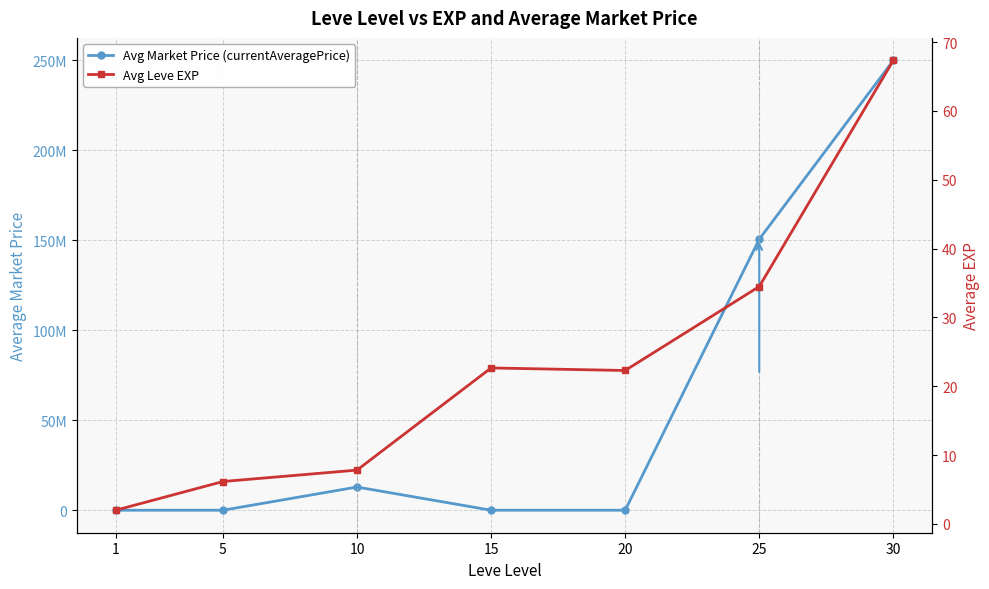

At how many categories does at least one series exceed 78436448?

2